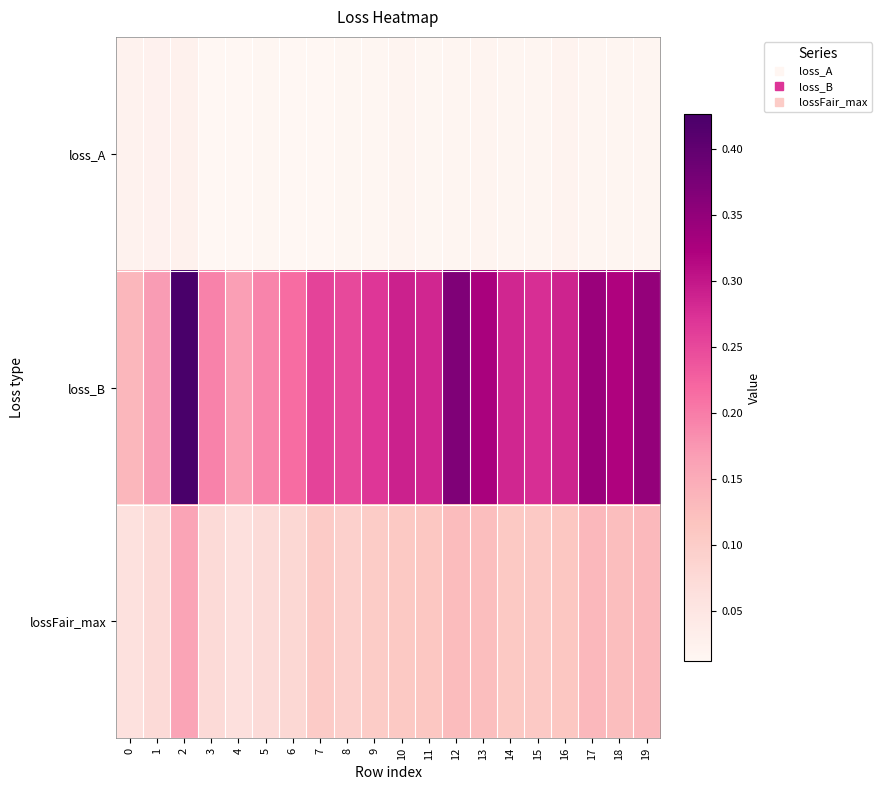

How many data points does each series have?

20